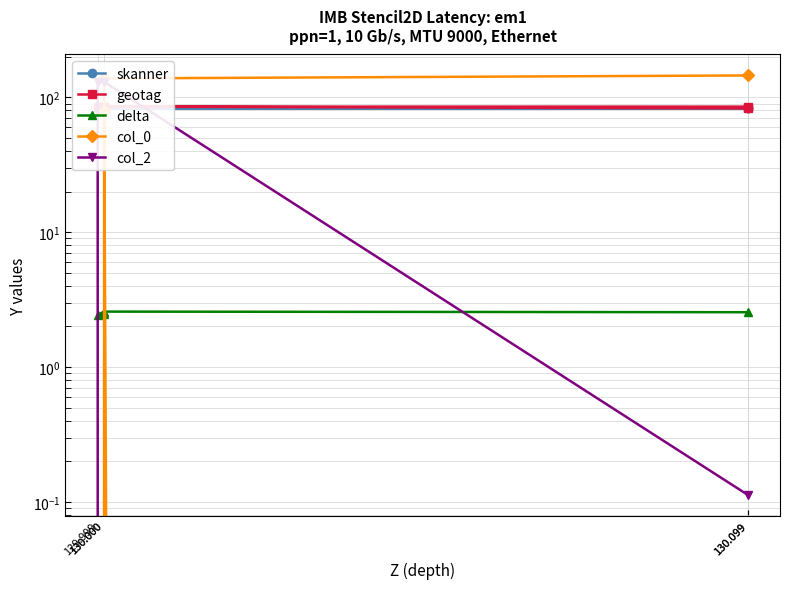

What is the sum of the delta values at 130.000 and 130.099?

2.5